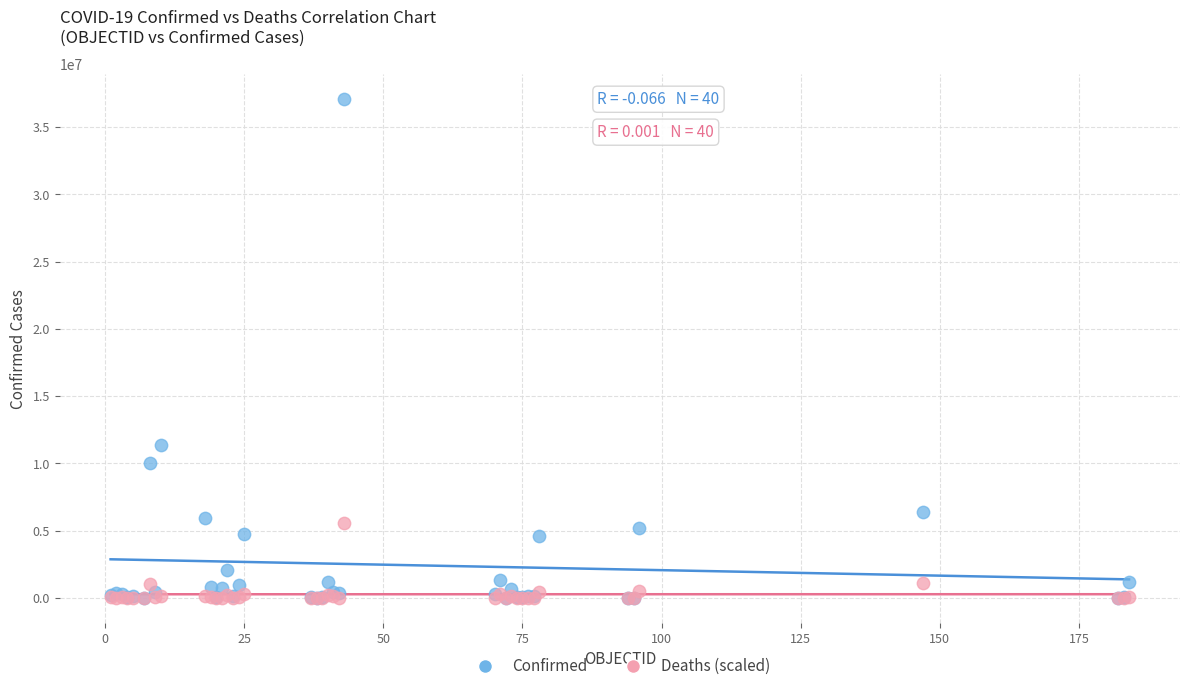

Across all series, what Y value is closest to 18542921?

11401996.0